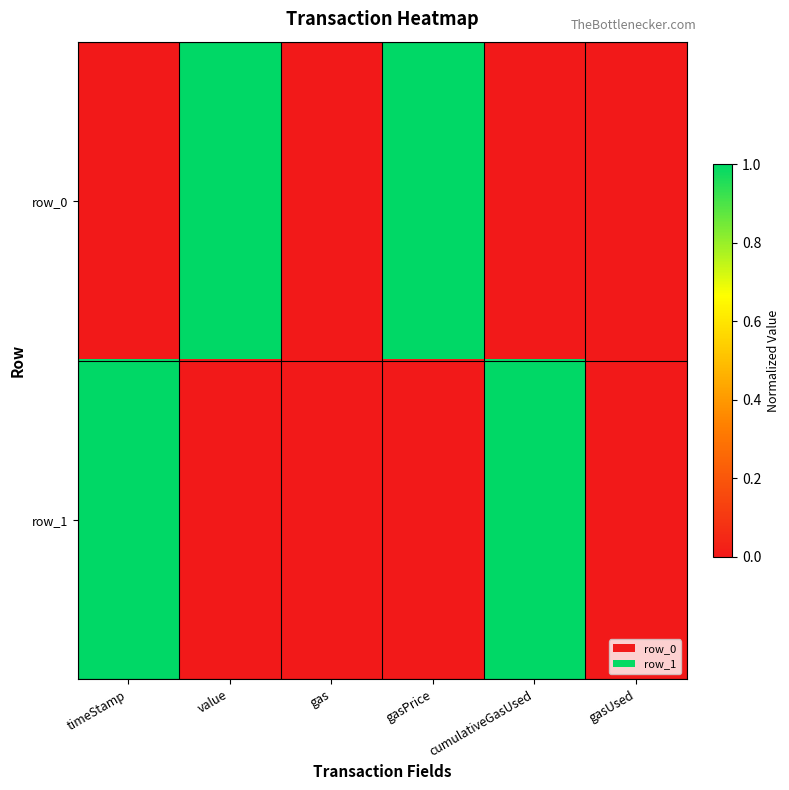

Reading right to left, what are all the values shown in this chart?

row_0: gasUsed=0	cumulativeGasUsed=0	gasPrice=1	gas=0	value=1	timeStamp=0
row_1: gasUsed=0	cumulativeGasUsed=1	gasPrice=0	gas=0	value=0	timeStamp=1